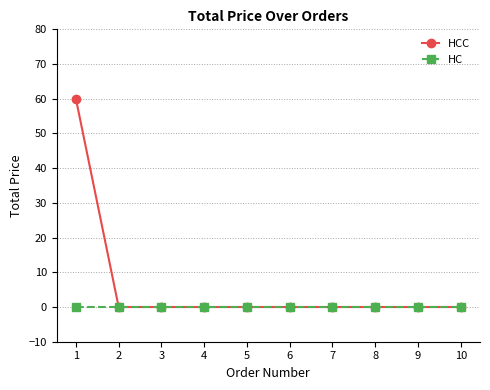

Which series has the largest total across all categories?

HCC